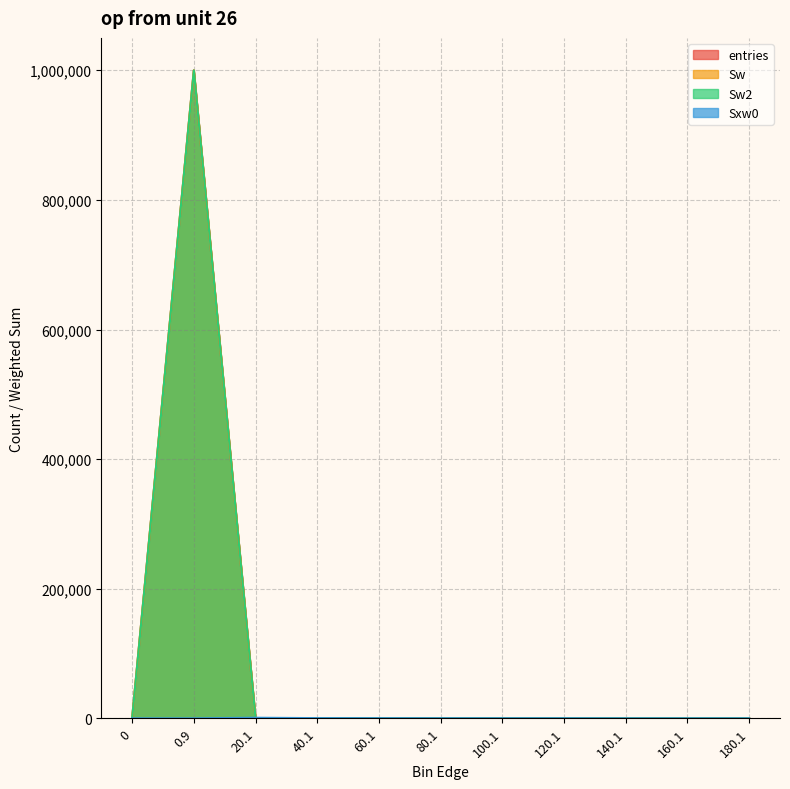

What is the average value of the Sw2 series?

90909